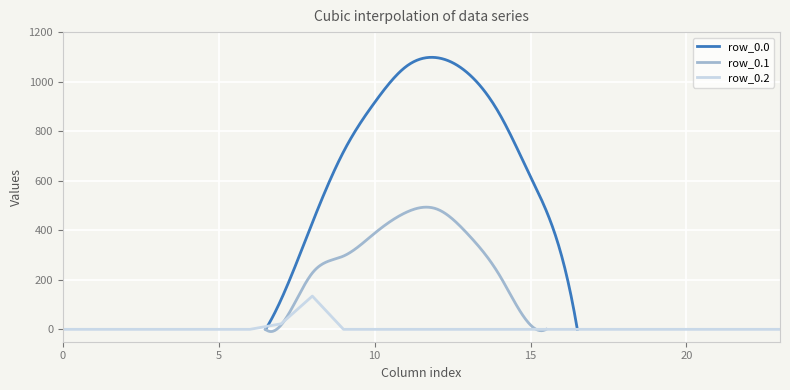

At how many categories does at least one series exceed 306?

8